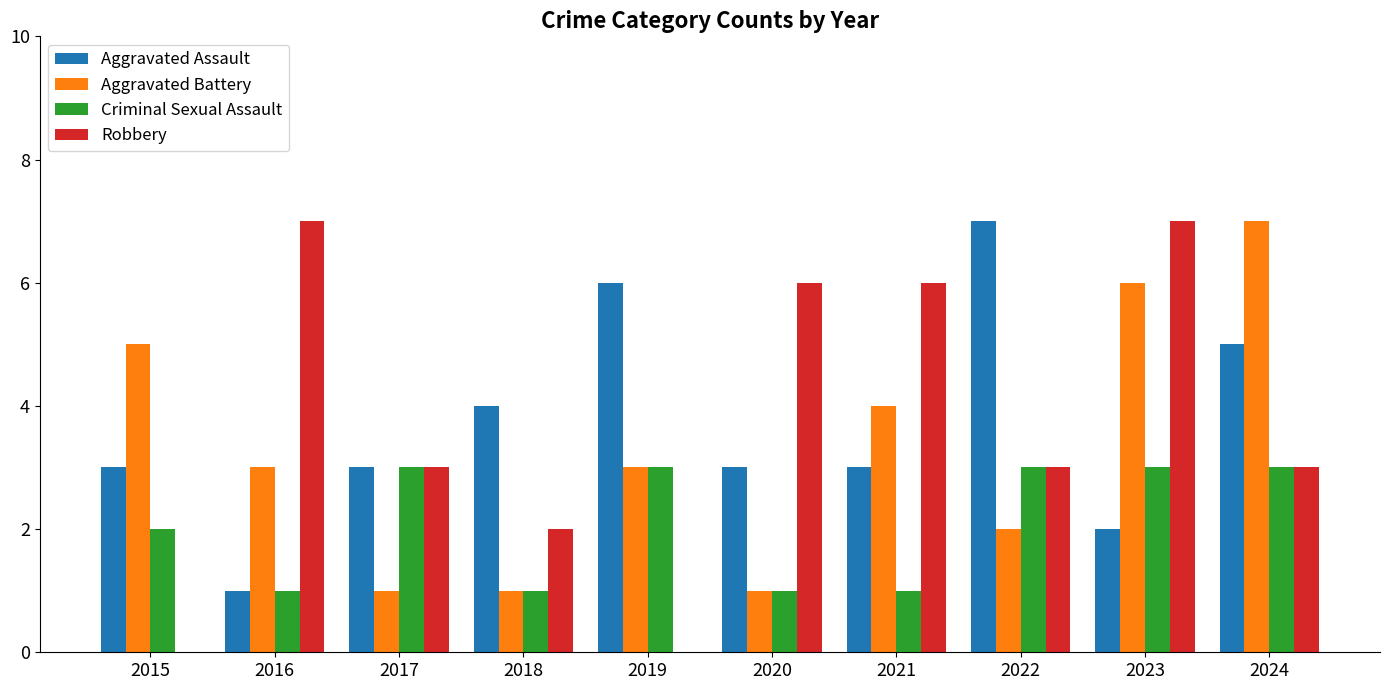

Reading right to left, extract all data points from this chart.

Aggravated Assault: 5	2	7	3	3	6	4	3	1	3
Aggravated Battery: 7	6	2	4	1	3	1	1	3	5
Criminal Sexual Assault: 3	3	3	1	1	3	1	3	1	2
Robbery: 3	7	3	6	6	0	2	3	7	0